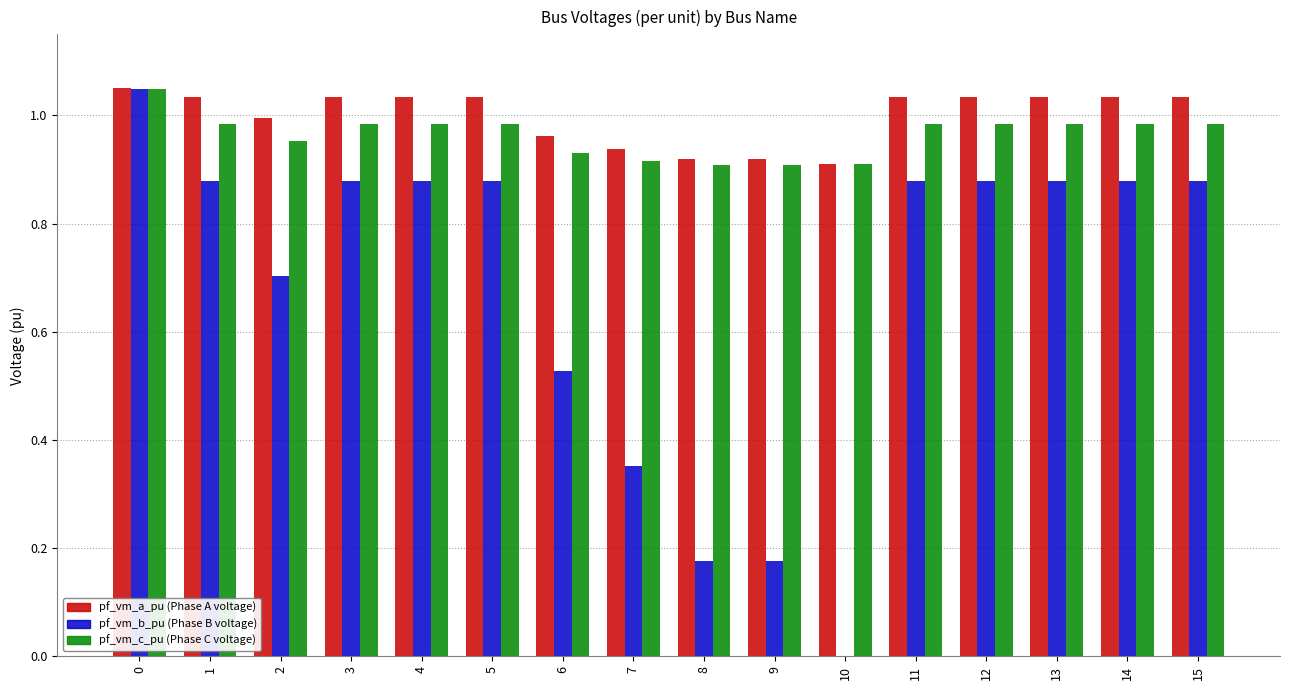

What is the total value across all series at 2?

2.7